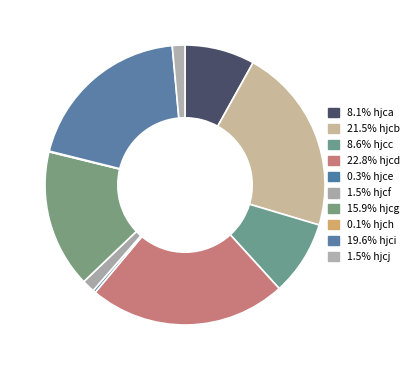

Rank the categories by value from highest to lowest.

hjcd, hjcb, hjci, hjcg, hjcc, hjca, hjcf, hjcj, hjce, hjch